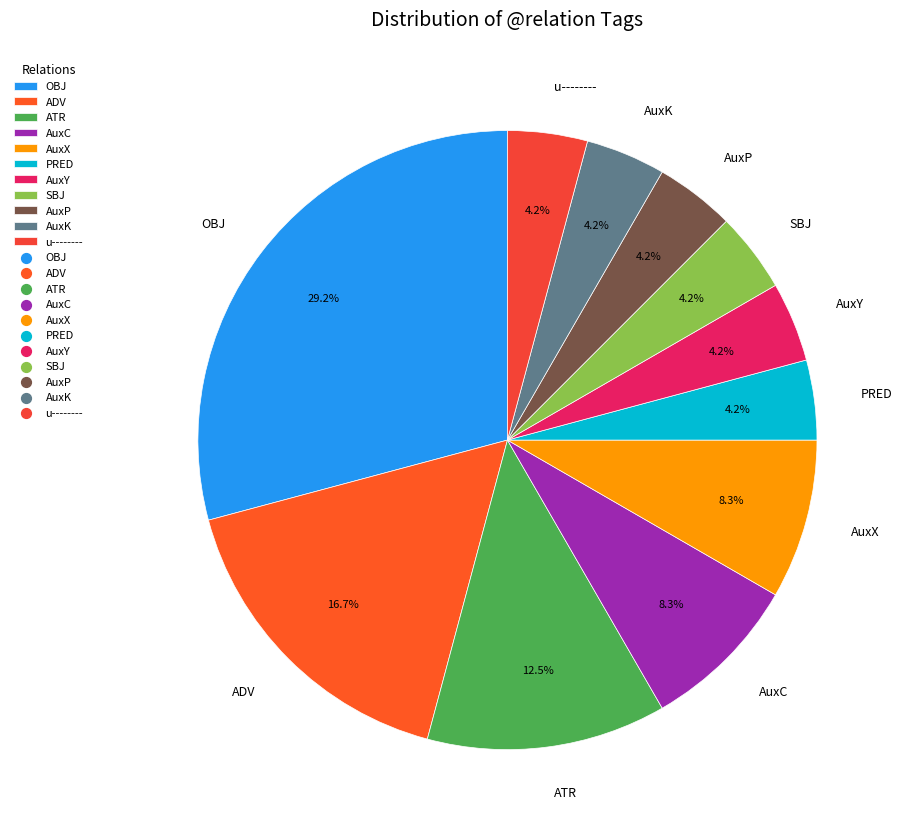

Combined, do AuxK and AuxY account for over 50%?

No